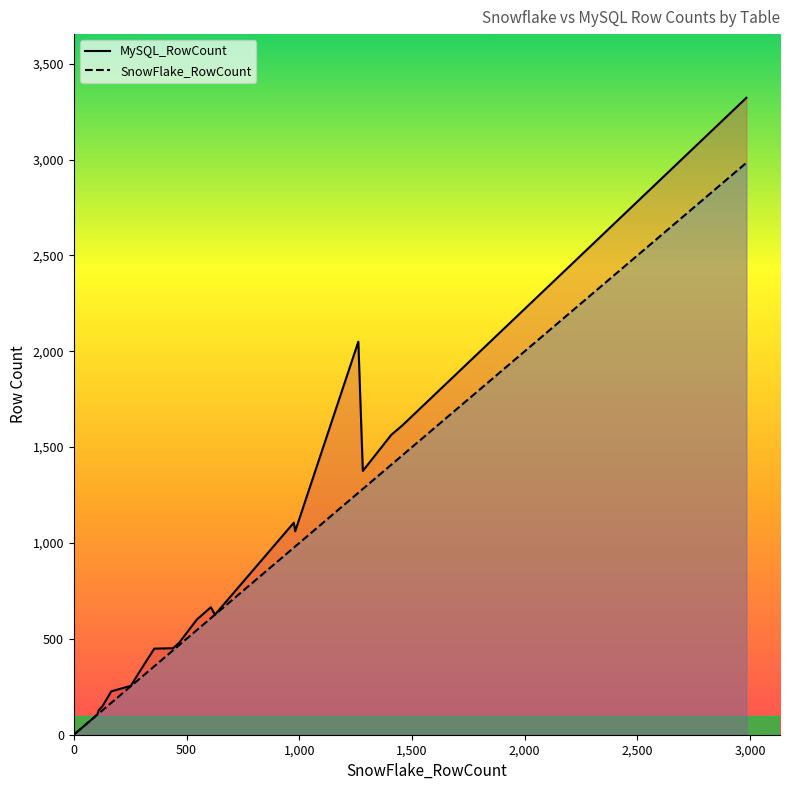

What is the average value of the SnowFlake_RowCount_line series?

726